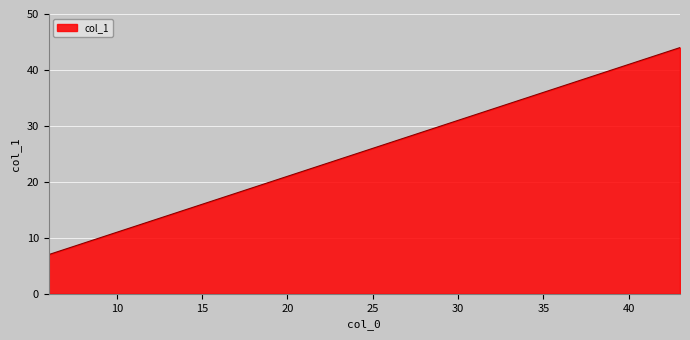

What is the difference between the second highest and minimum values?

32